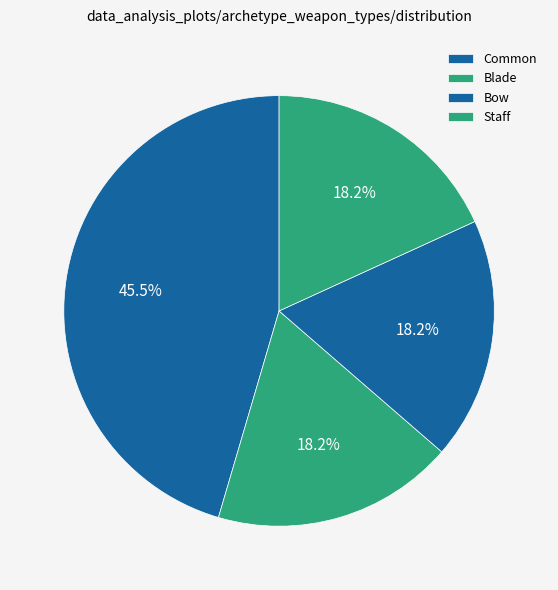

Rank the categories by value from lowest to highest.

Blade, Bow, Staff, Common